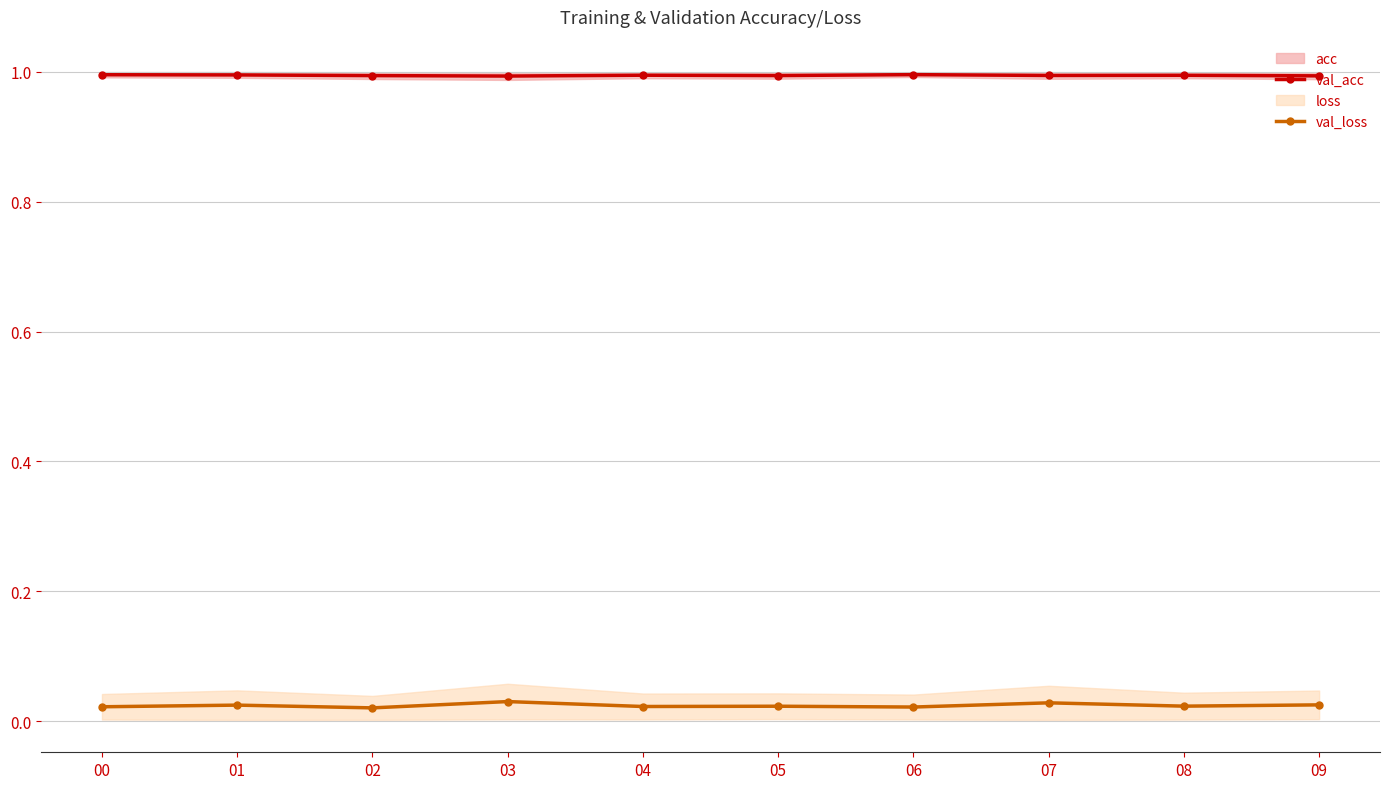

True or false: val_loss and val_acc intersect in this chart.

False